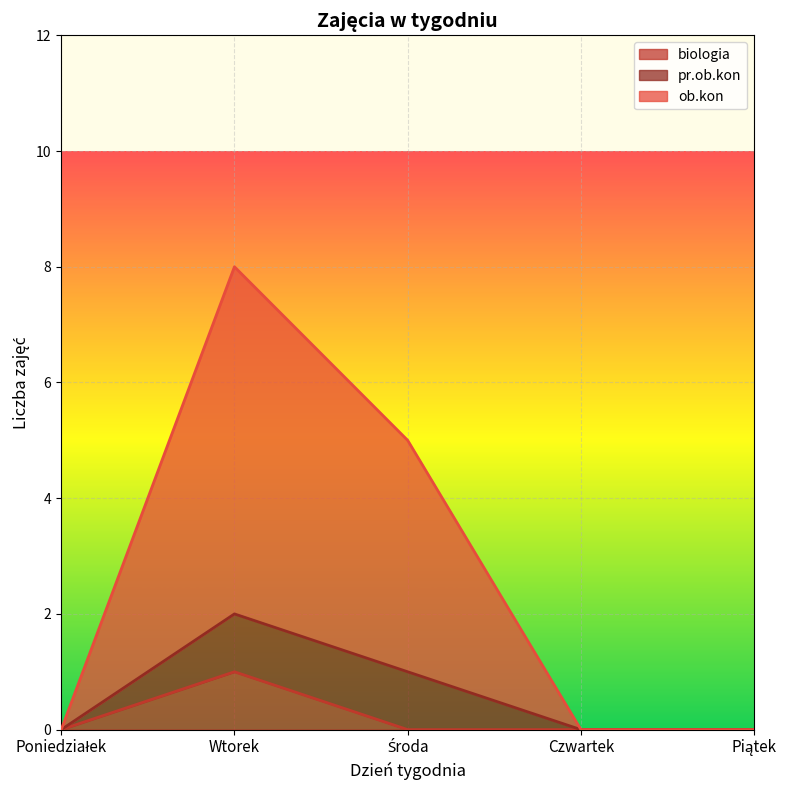

The ob.kon series shows -3 at Piątek. True or false?

False